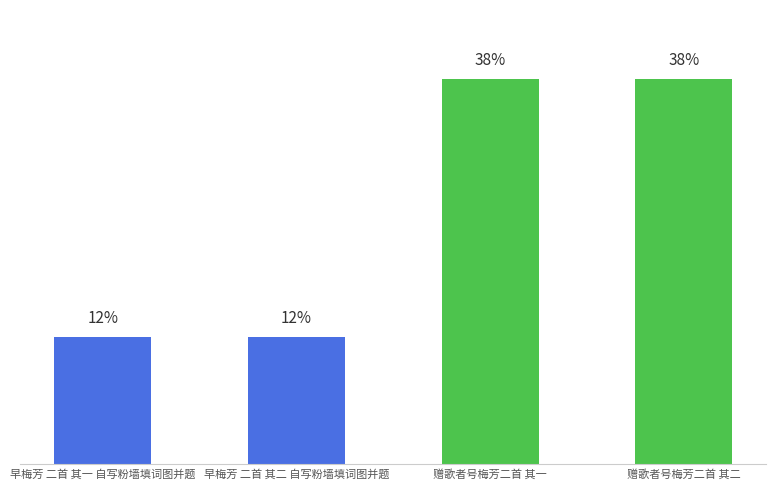

What is the smallest value displayed?

400631